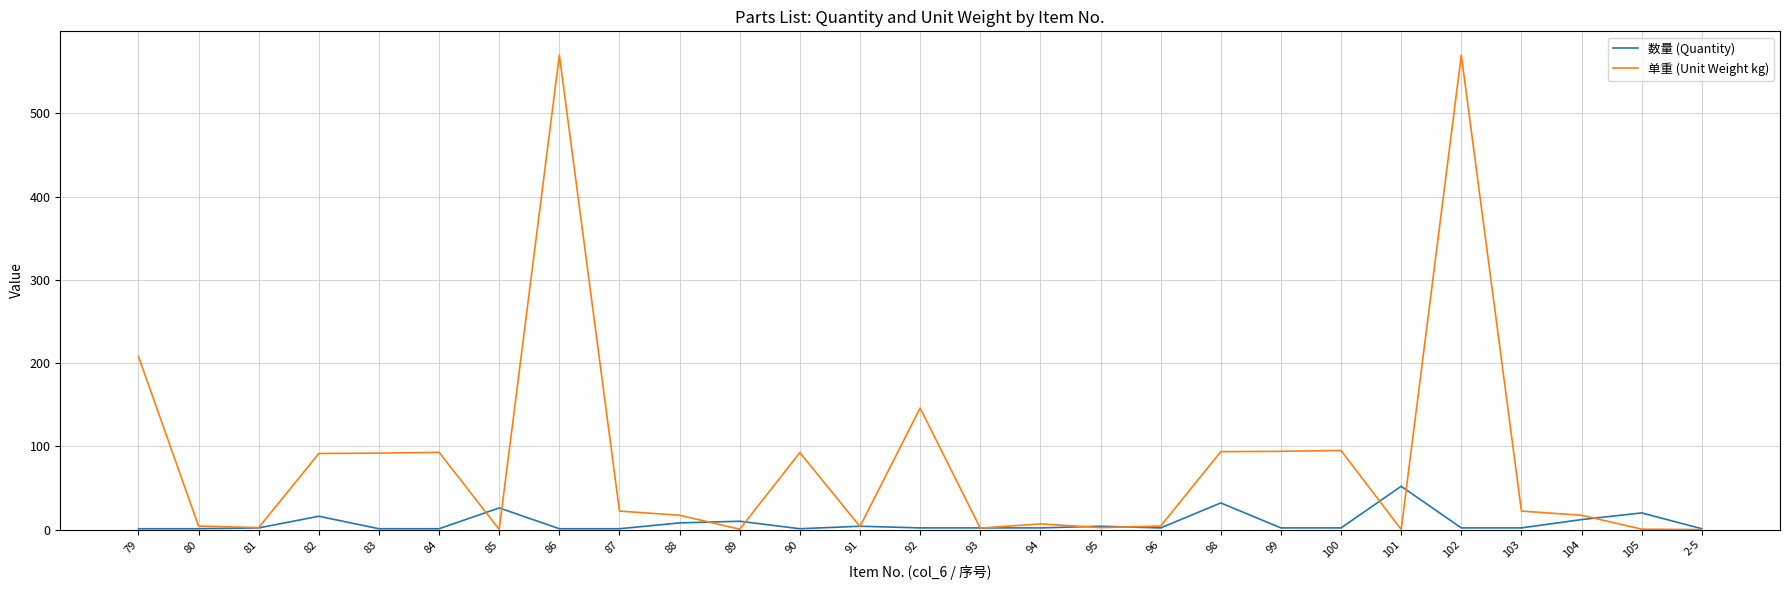

Rank the series by their average value, from highest to lowest.

单重 (Unit Weight kg), 数量 (Quantity)